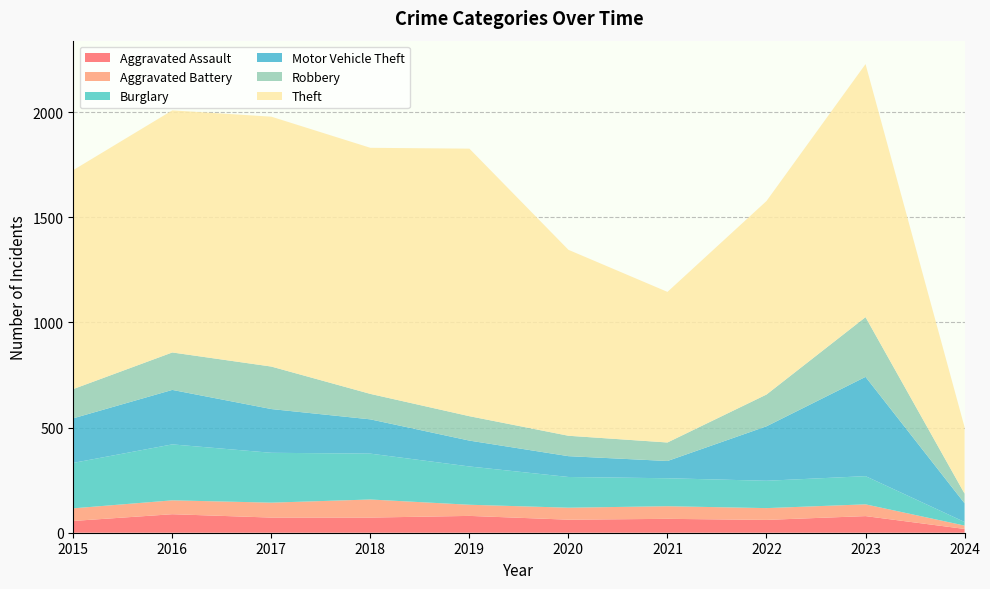

Reading left to right, what are all the values shown in this chart?

Aggravated Assault: 2015=56	2016=88	2017=72	2018=72	2019=80	2020=62	2021=66	2022=61	2023=79	2024=18
Aggravated Battery: 2015=60	2016=66	2017=71	2018=86	2019=53	2020=57	2021=60	2022=56	2023=56	2024=16
Burglary: 2015=216	2016=266	2017=237	2018=218	2019=182	2020=146	2021=133	2022=130	2023=134	2024=17
Motor Vehicle Theft: 2015=212	2016=259	2017=208	2018=163	2019=123	2020=99	2021=82	2022=259	2023=472	2024=89
Robbery: 2015=139	2016=178	2017=202	2018=121	2019=116	2020=97	2021=88	2022=151	2023=284	2024=46
Theft: 2015=1041	2016=1151	2017=1188	2018=1170	2019=1272	2020=884	2021=716	2022=920	2023=1203	2024=316